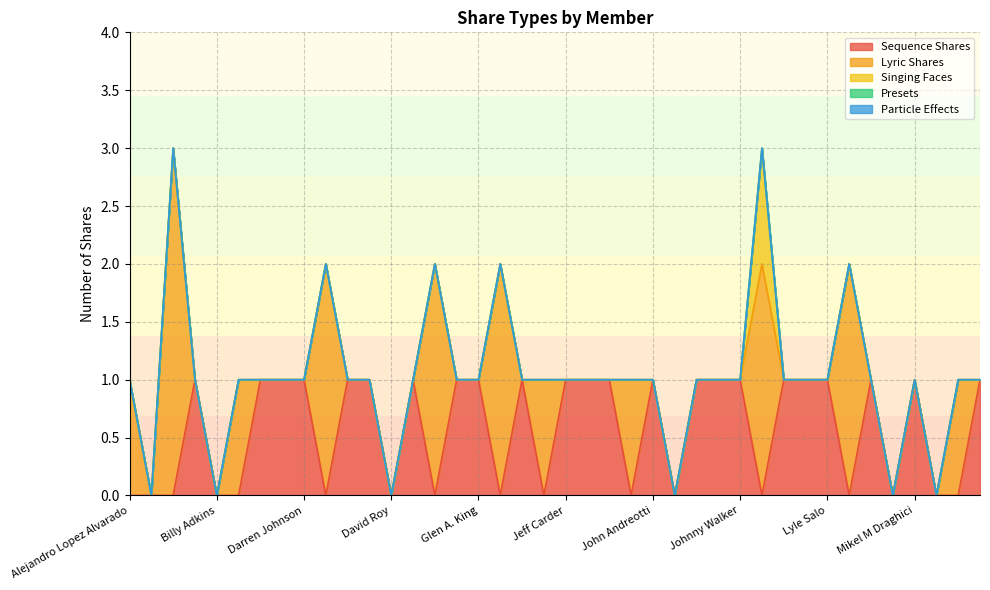

How many positive values does the Singing Faces series have?

1